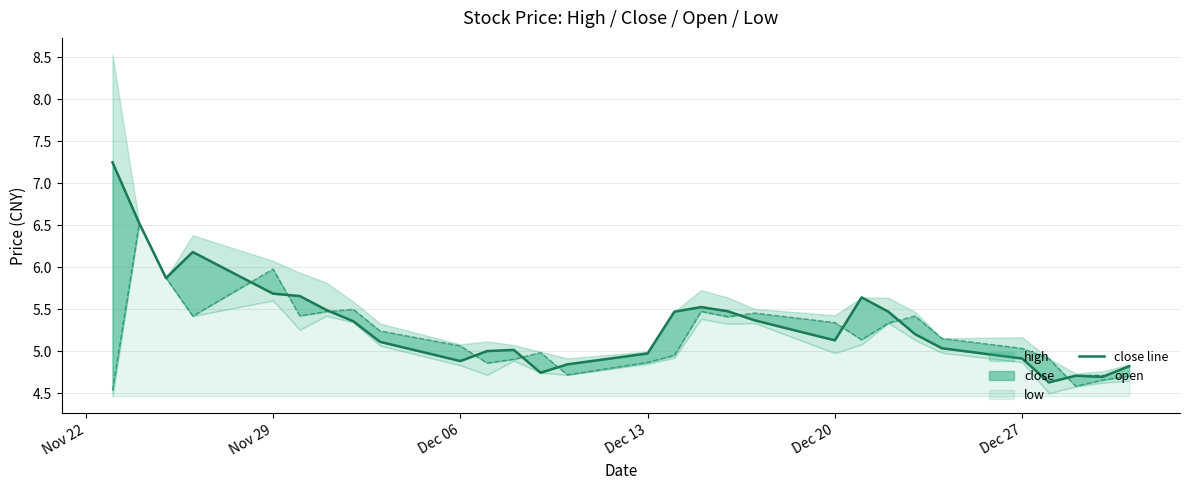

Is the value of open at 12 greater than the value of close line at 23?

No